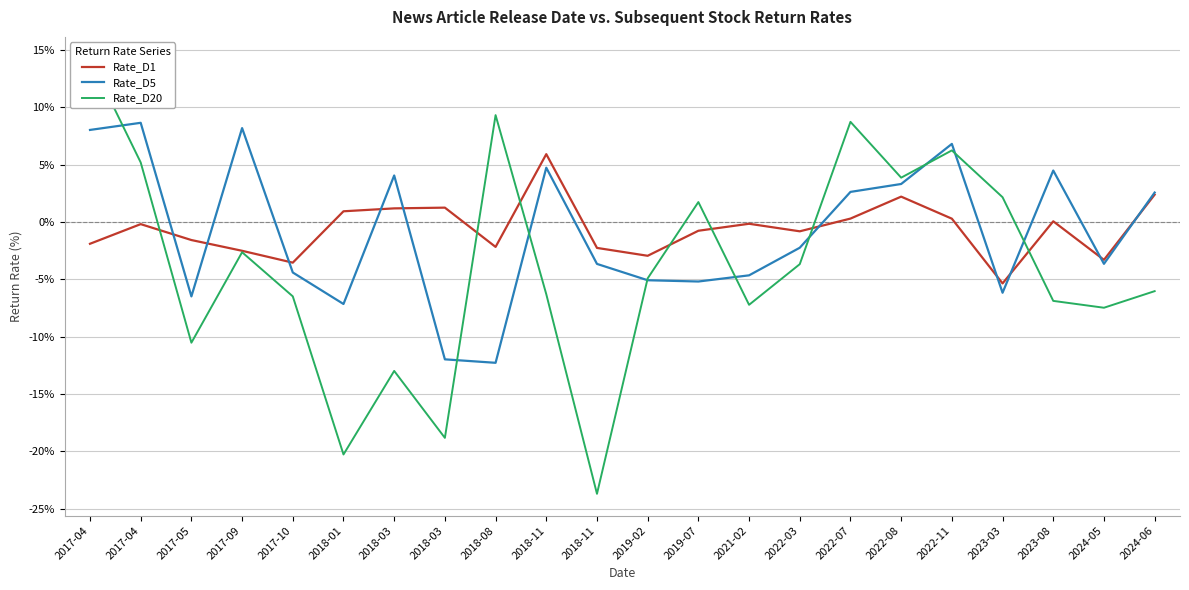

What is the total value across all series at 2023-08?

-2.3